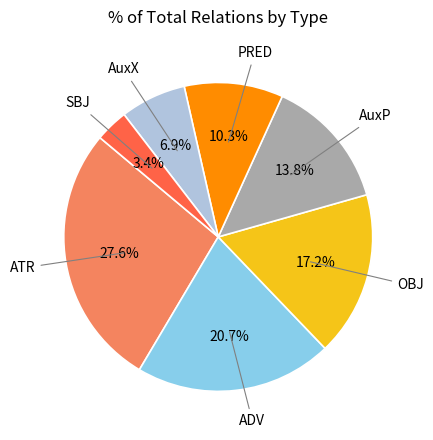

To the nearest percent, what percentage of the pie is ADV?

21%